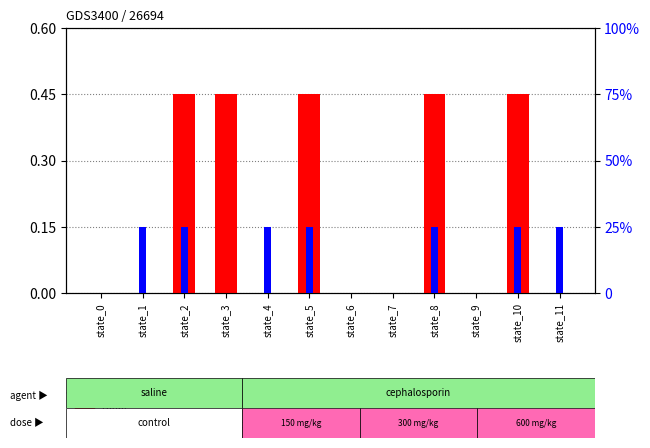

How many positive values does the count series have?

5